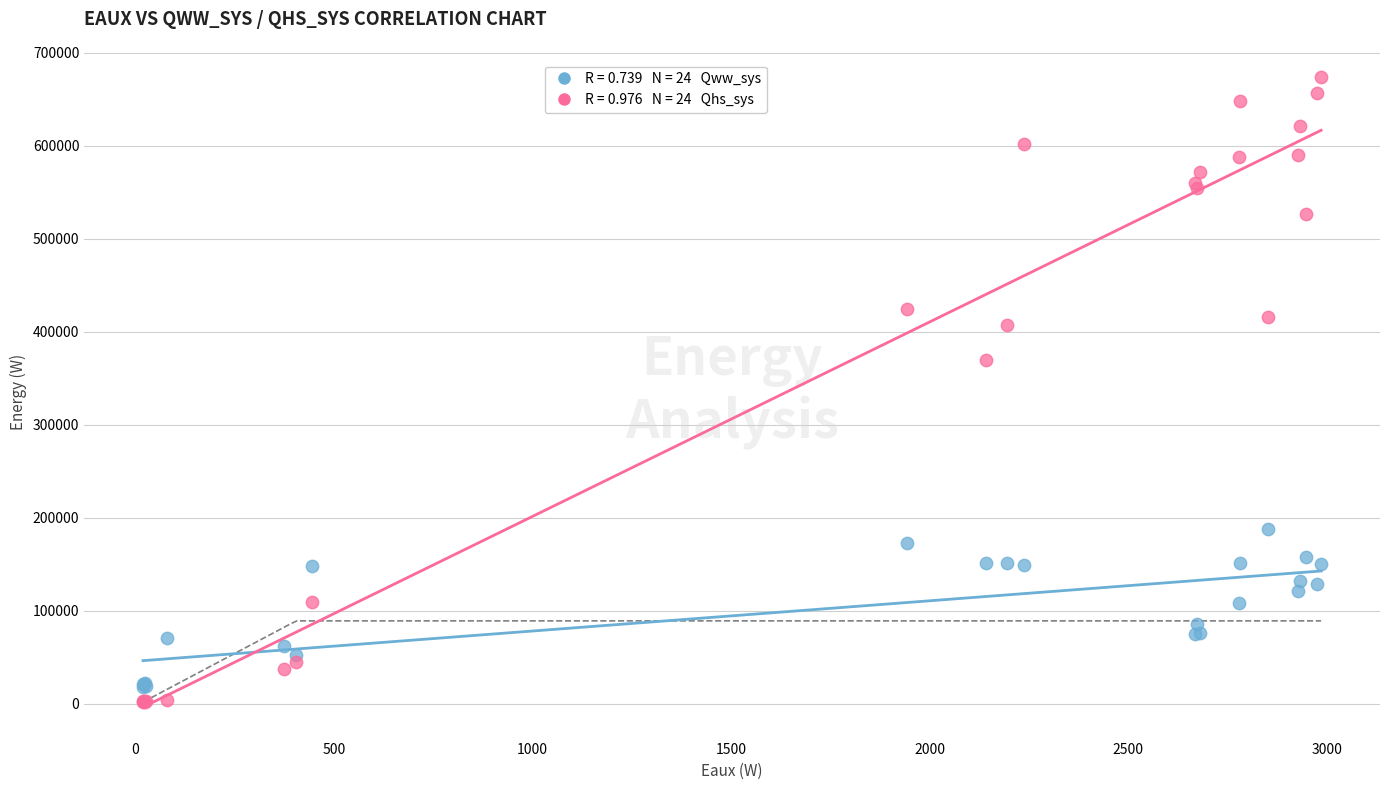

Across all series, what Y value is closest to 337703?

369509.0